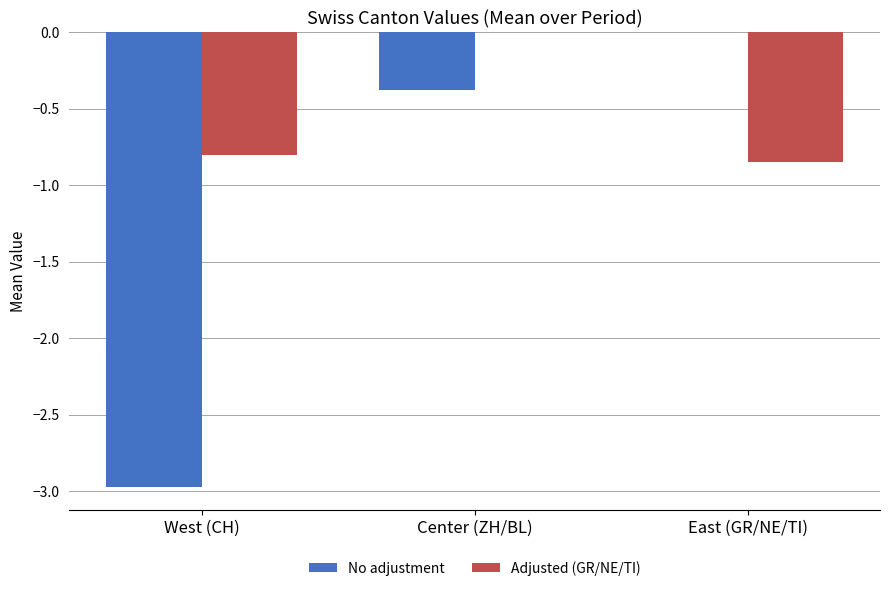

Where is No adjustment nearest to the value -1?

Center (ZH/BL)